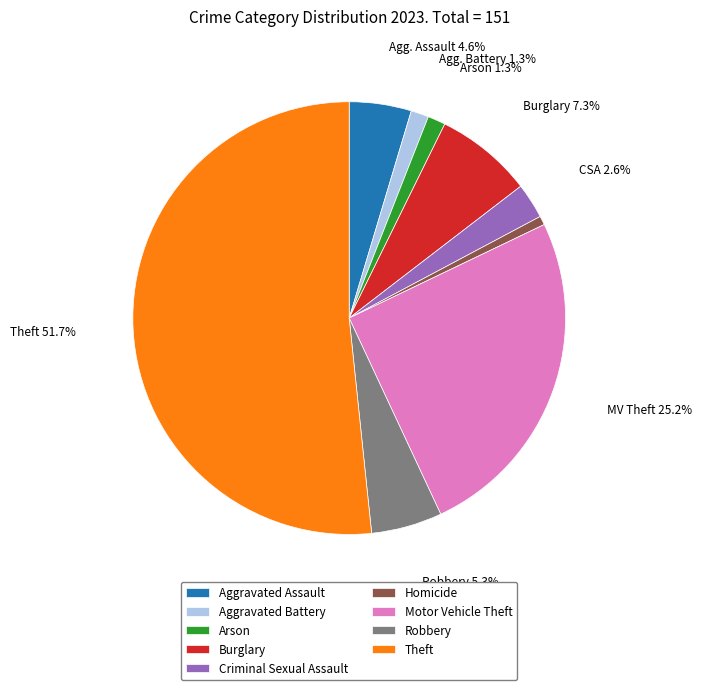

To the nearest percent, what portion does Motor Vehicle Theft represent?

25%